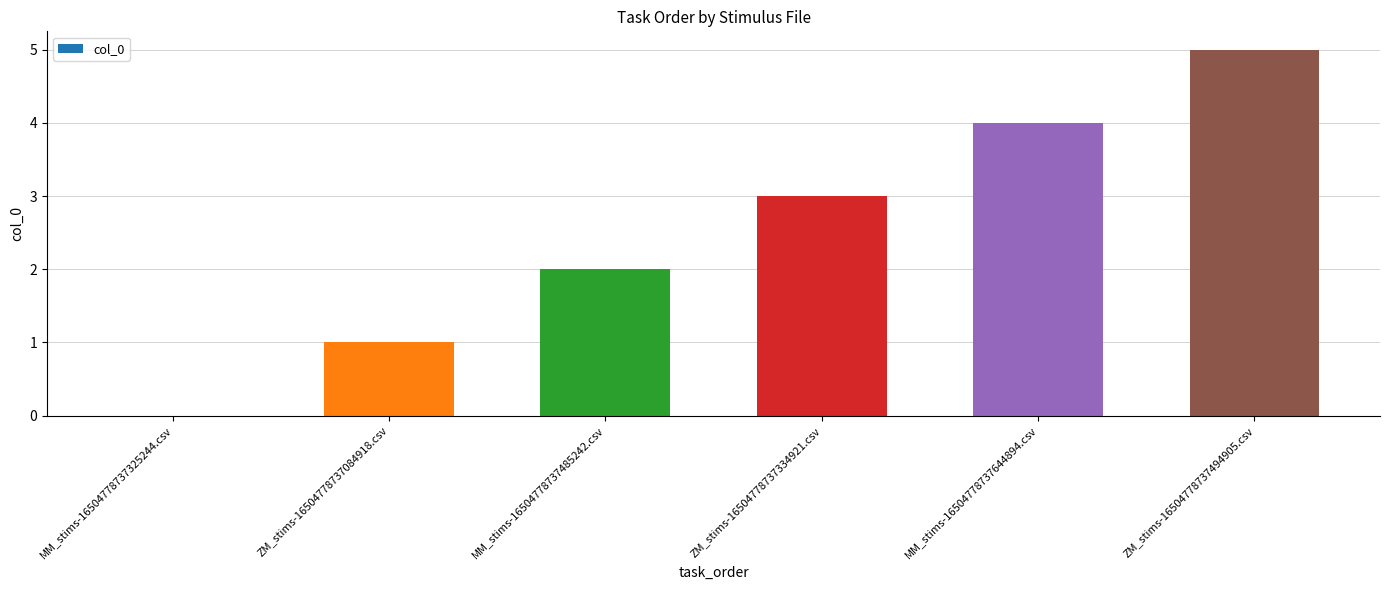

True or false: the data shows 0 at MM_stims-16504778737325244.csv.

True